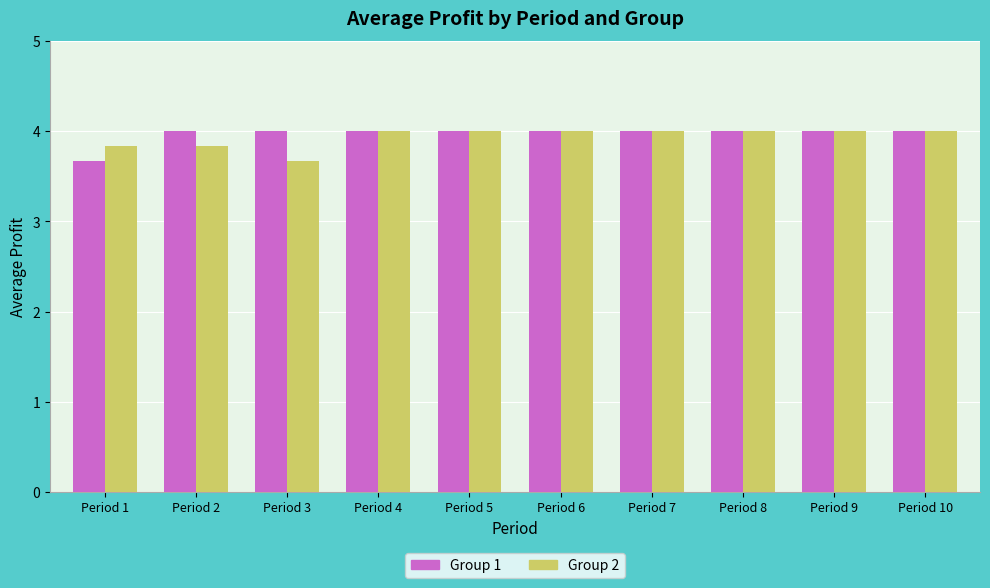

At which label is Group 2 closest to 3?

Period 3